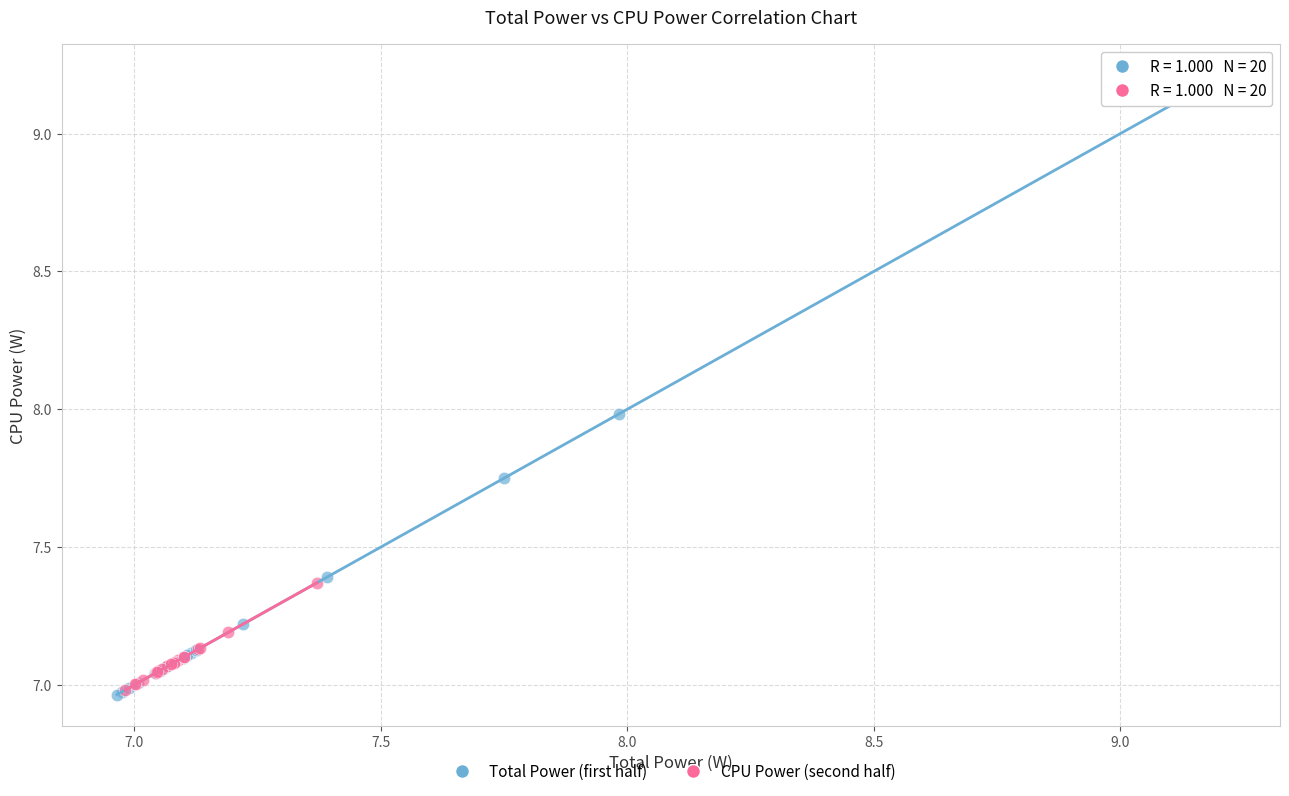

Which series has the largest Y range (max minus min)?

Total Power (first half)